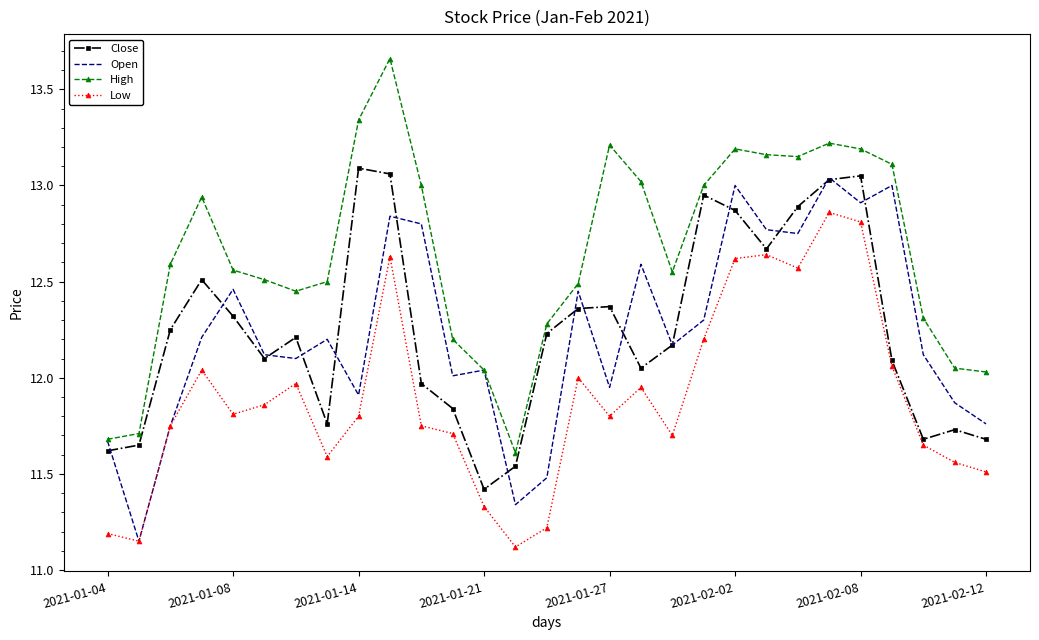

In Close, how many points are lower than both neighbors (excluding endpoints)?

6